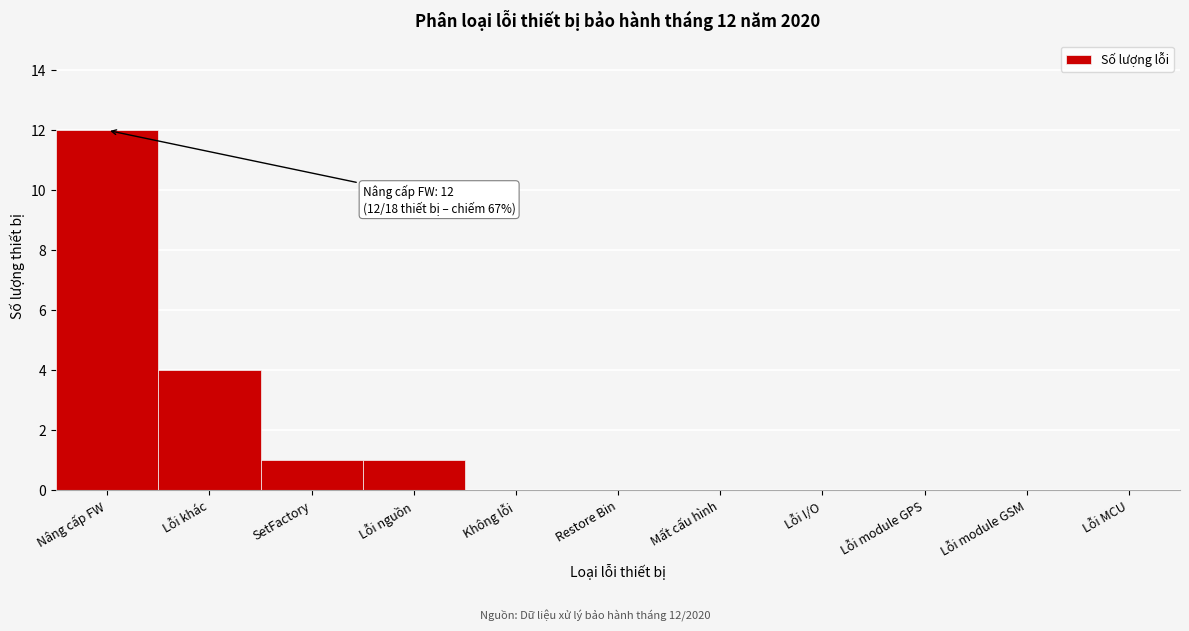

Reading right to left, extract all data points from this chart.

Lỗi MCU=0	Lỗi module GSM=0	Lỗi module GPS=0	Lỗi I/O=0	Mất cấu hình=0	Restore Bin=0	Không lỗi=0	Lỗi nguồn=1	SetFactory=1	Lỗi khác=4	Nâng cấp FW=12